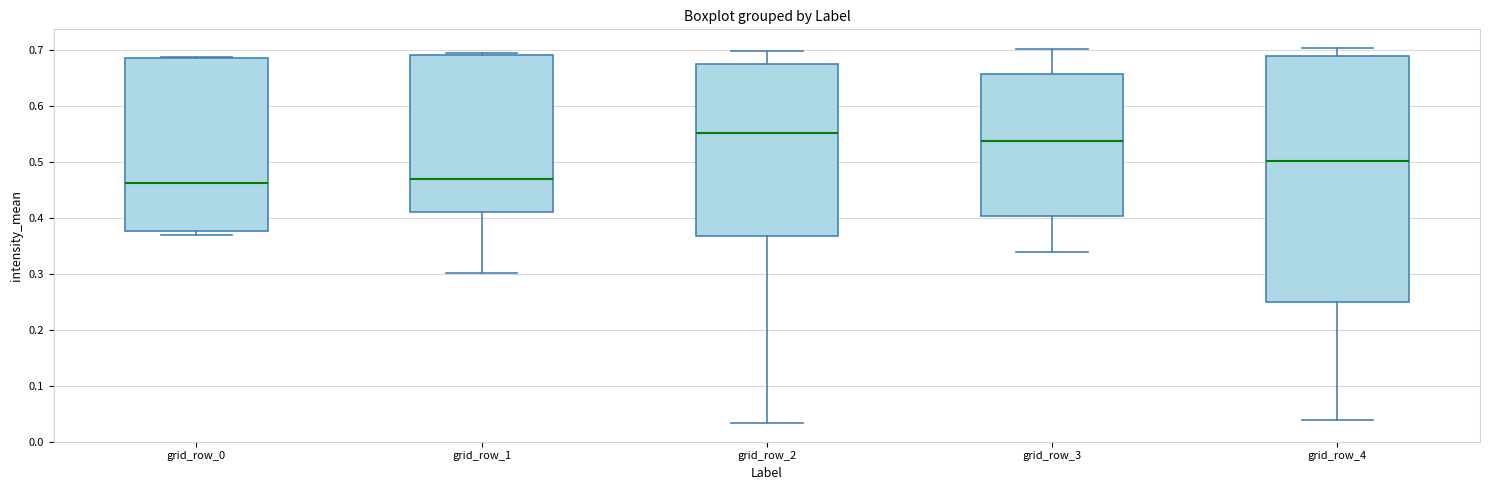

Reading left to right, read every box against the y-axis: the position of its median line, the range the box covers, and the ends of its whiskers. The values are not printed on the chart, so give them approximately, as read against the axis.

grid_row_0: median 0.46, box 0.38 to 0.69, whiskers 0.37 to 0.69
grid_row_1: median 0.47, box 0.41 to 0.69, whiskers 0.30 to 0.69 (just above the box's upper edge)
grid_row_2: median 0.55, box 0.37 to 0.67, whiskers 0.03 to 0.70
grid_row_3: median 0.54, box 0.40 to 0.66, whiskers 0.34 to 0.70
grid_row_4: median 0.50, box 0.25 to 0.69, whiskers 0.04 to 0.70